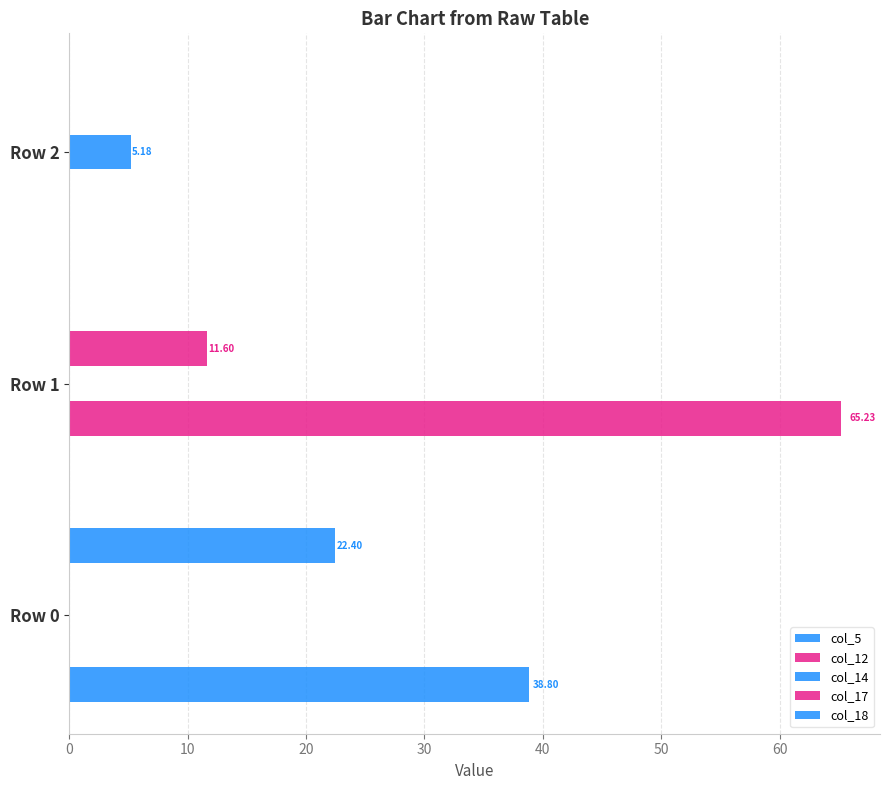

What is the sum of all col_5 values?

38.8